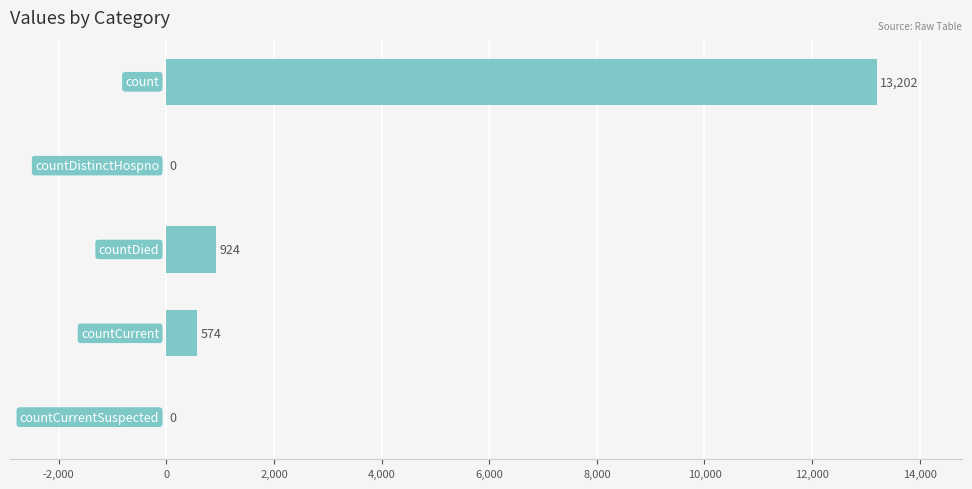

How many values are above zero?

3